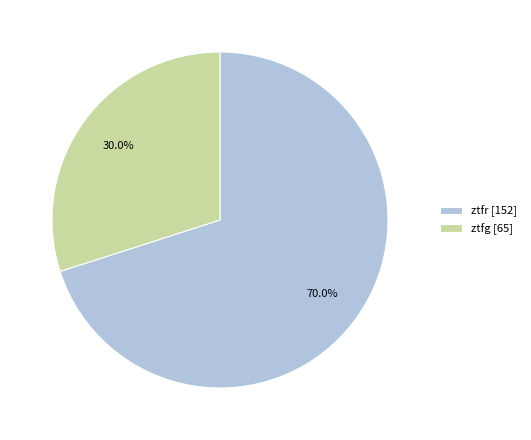

Does any single category account for the majority?

Yes